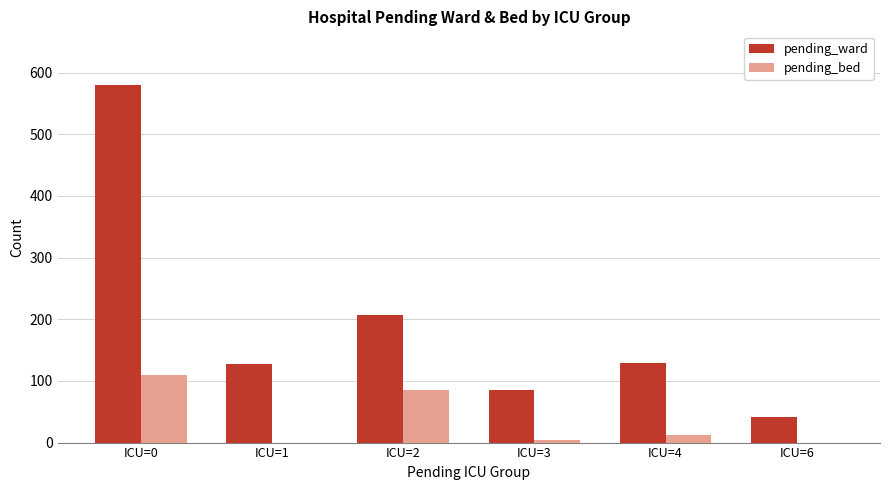

At which label is pending_ward closest to 311?

ICU=2